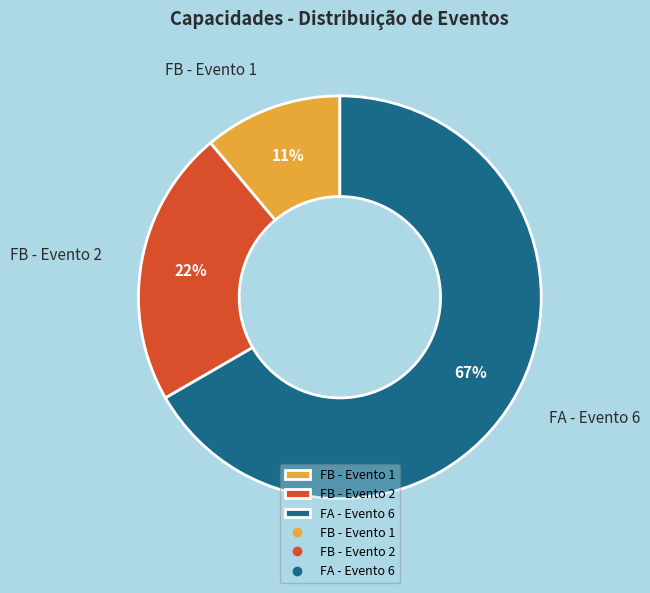

The FA - Evento 6 slice represents 60% of the pie. True or false?

False